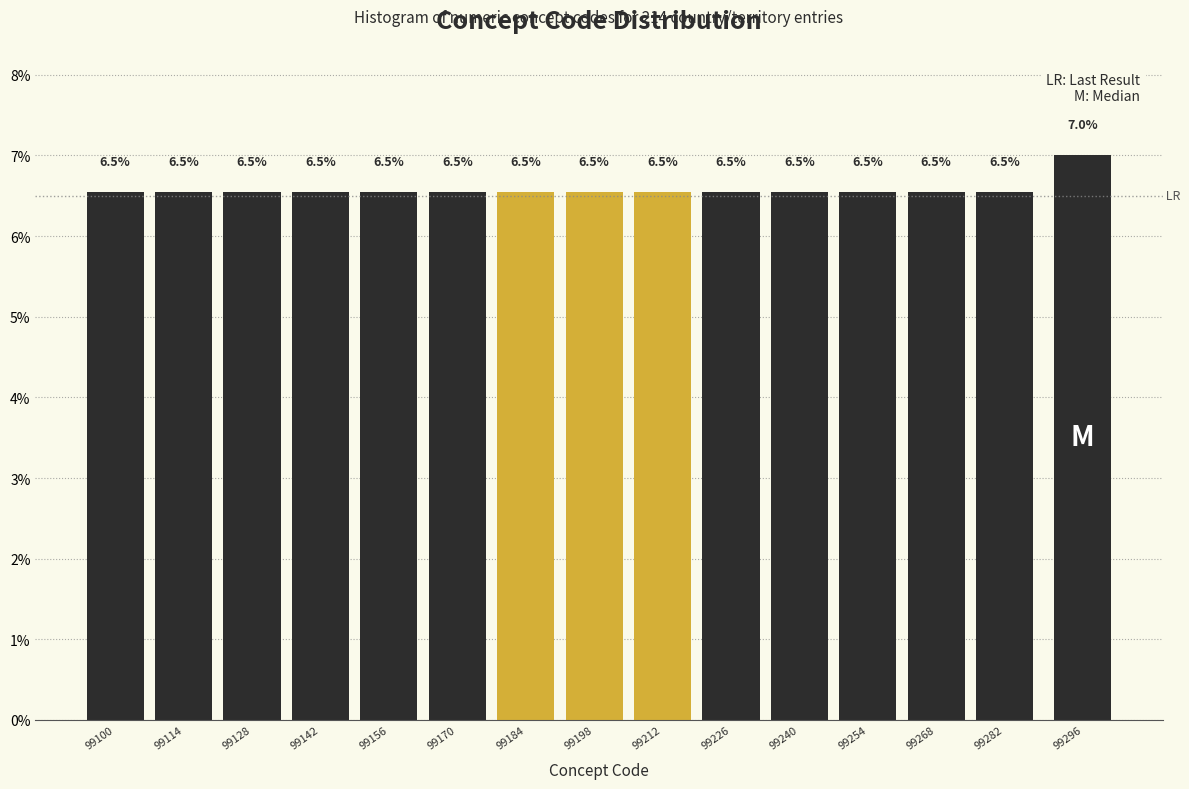

Reading left to right, what are all the values shown in this chart?

99100=6.5	99114=6.5	99128=6.5	99142=6.5	99156=6.5	99170=6.5	99184=6.5	99198=6.5	99212=6.5	99226=6.5	99240=6.5	99254=6.5	99268=6.5	99282=6.5	99296=7.0